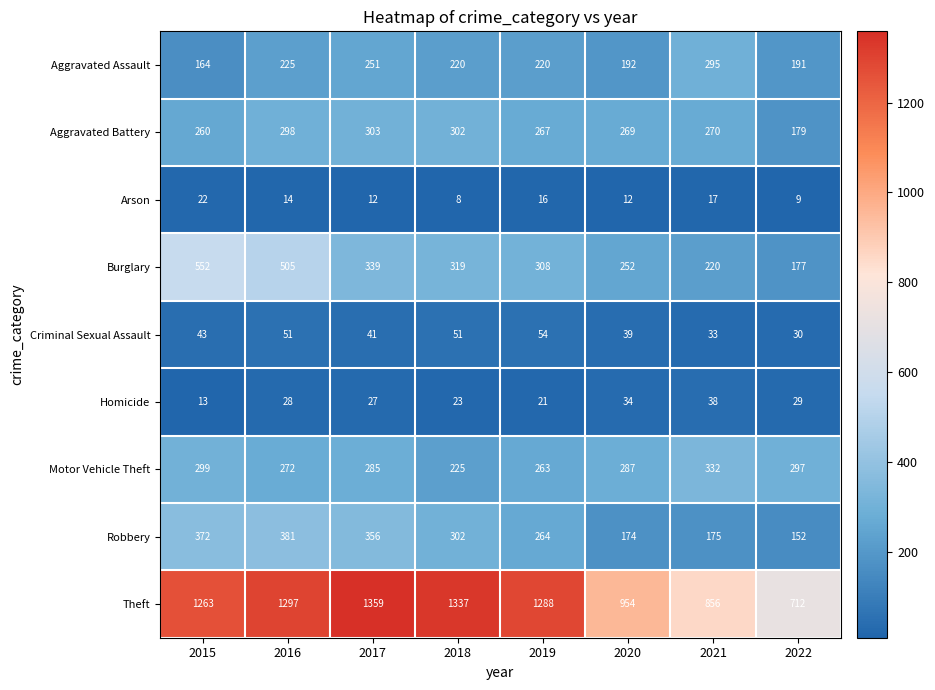

What is the lowest value of the Homicide series?

13